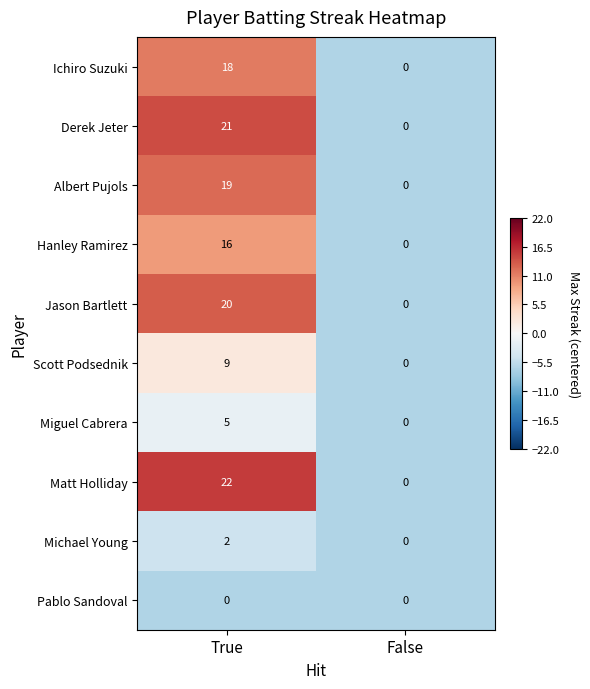

What is the minimum value shown in the chart?

0